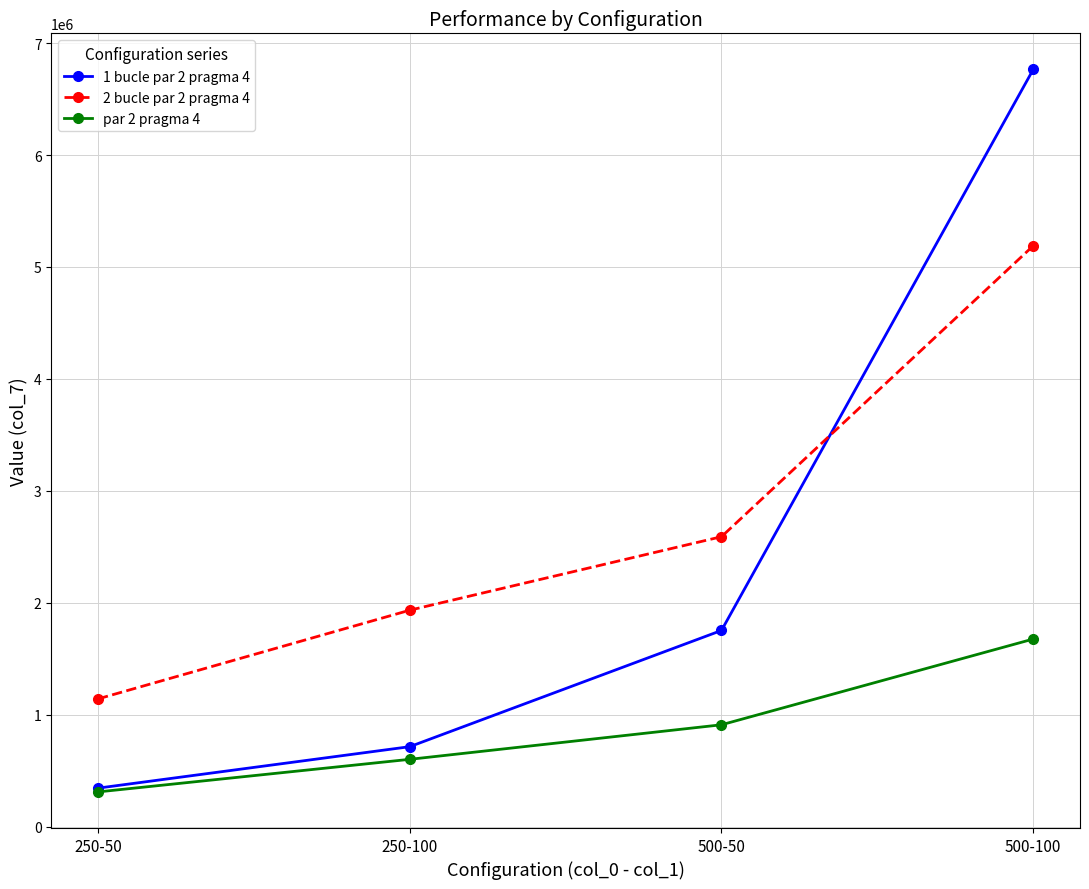

What is the label of the 2nd point from the left?

250-100